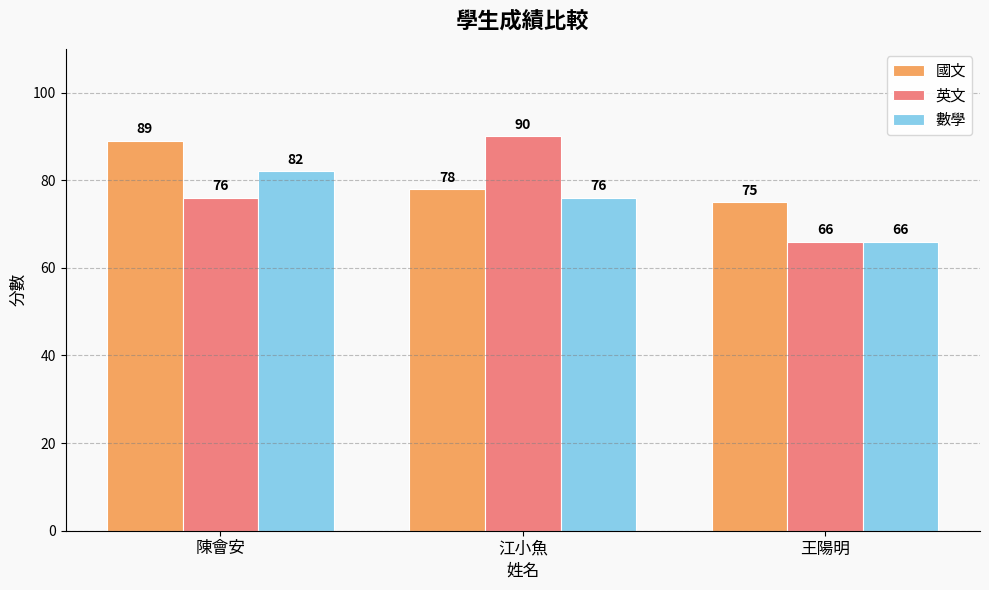

Reading left to right, what are all the values shown in this chart?

國文: 89	78	75
英文: 76	90	66
數學: 82	76	66